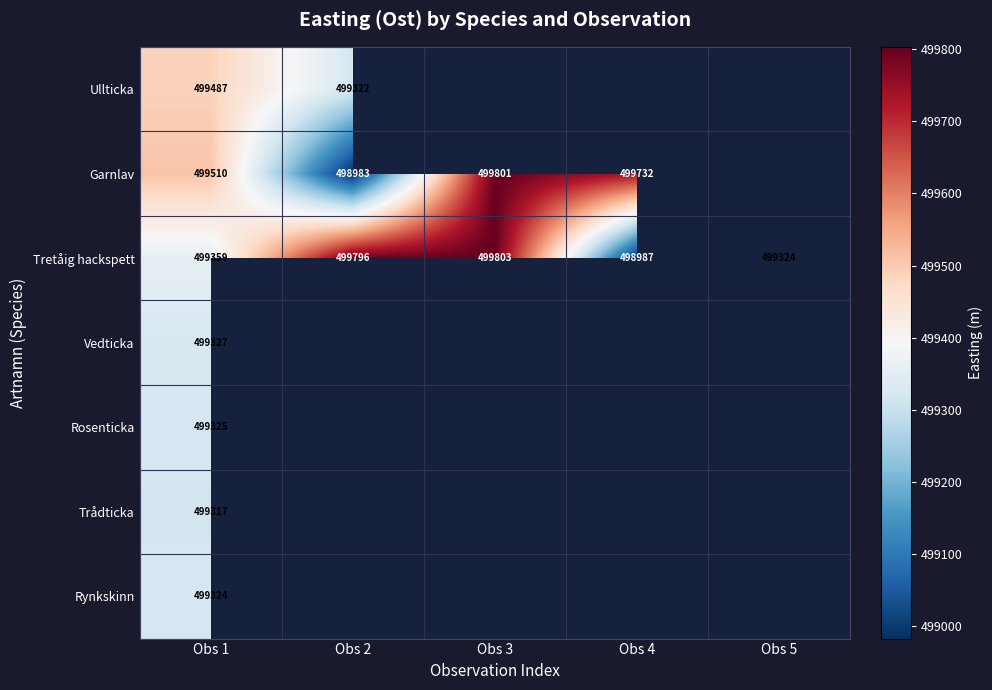

At which category does the chart reach its peak across all series?

Obs 3